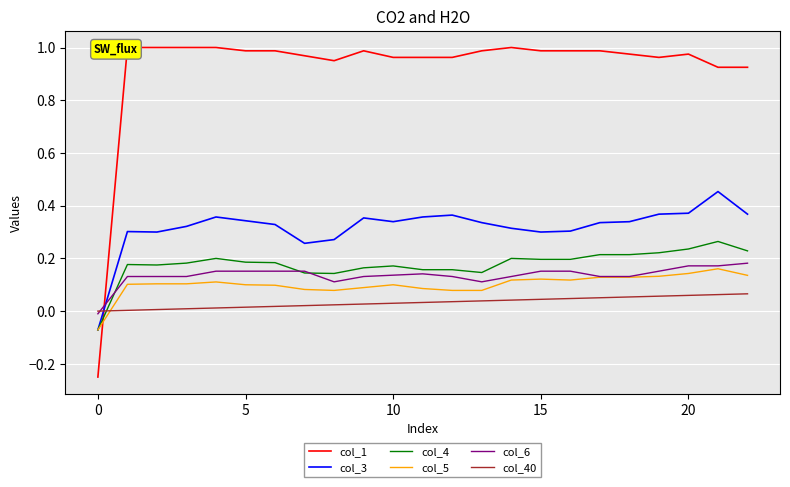

At 16, list the series in order from smallest to largest.

col_40, col_5, col_6, col_4, col_3, col_1